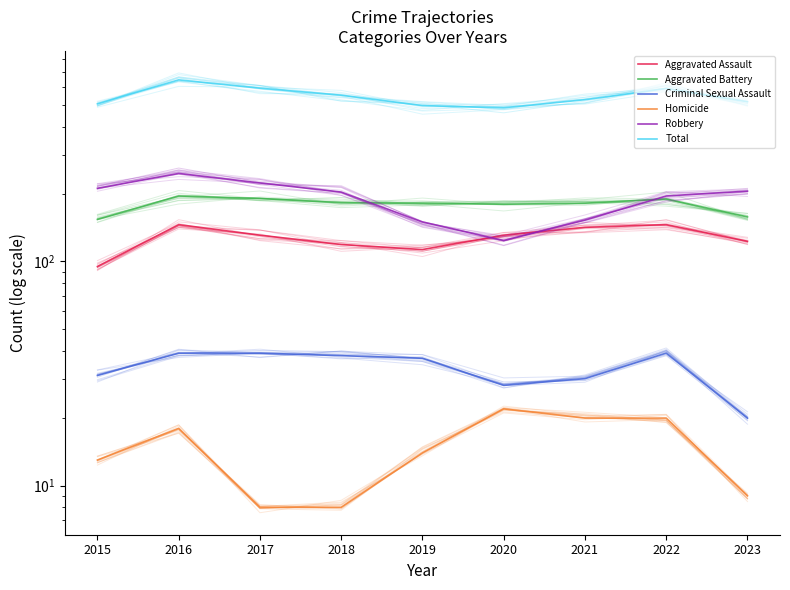

The Robbery series shows 205 at 2020. True or false?

False